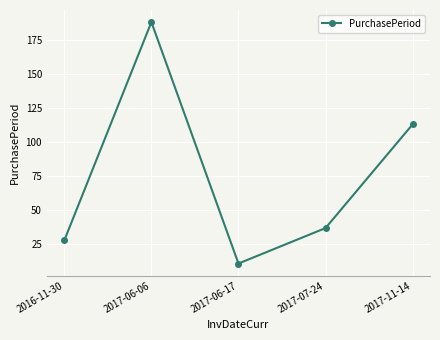

Which has a higher value, 2017-11-14 or 2017-06-06?

2017-06-06